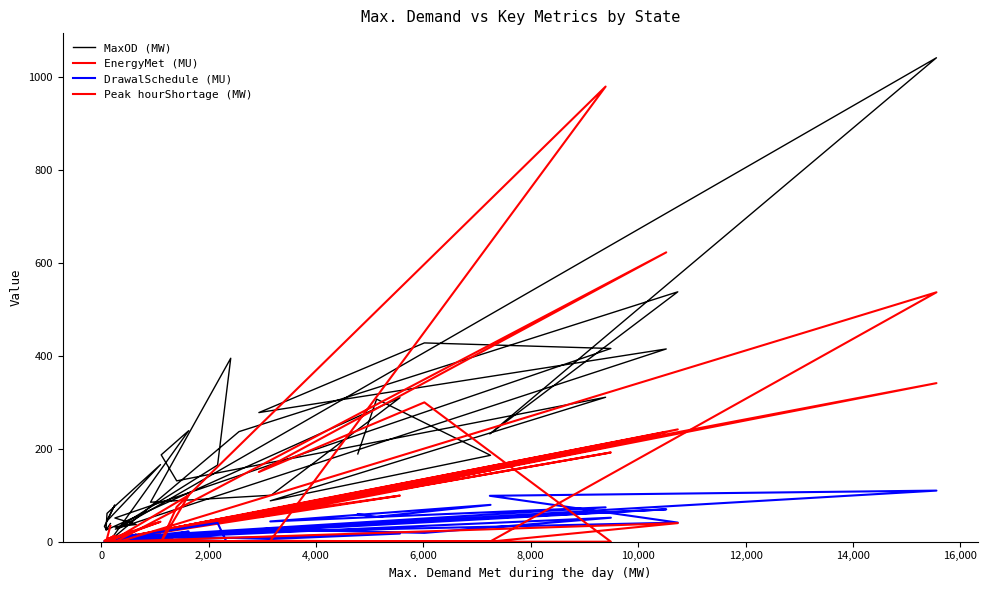

What is the greatest value displayed?

1042.0